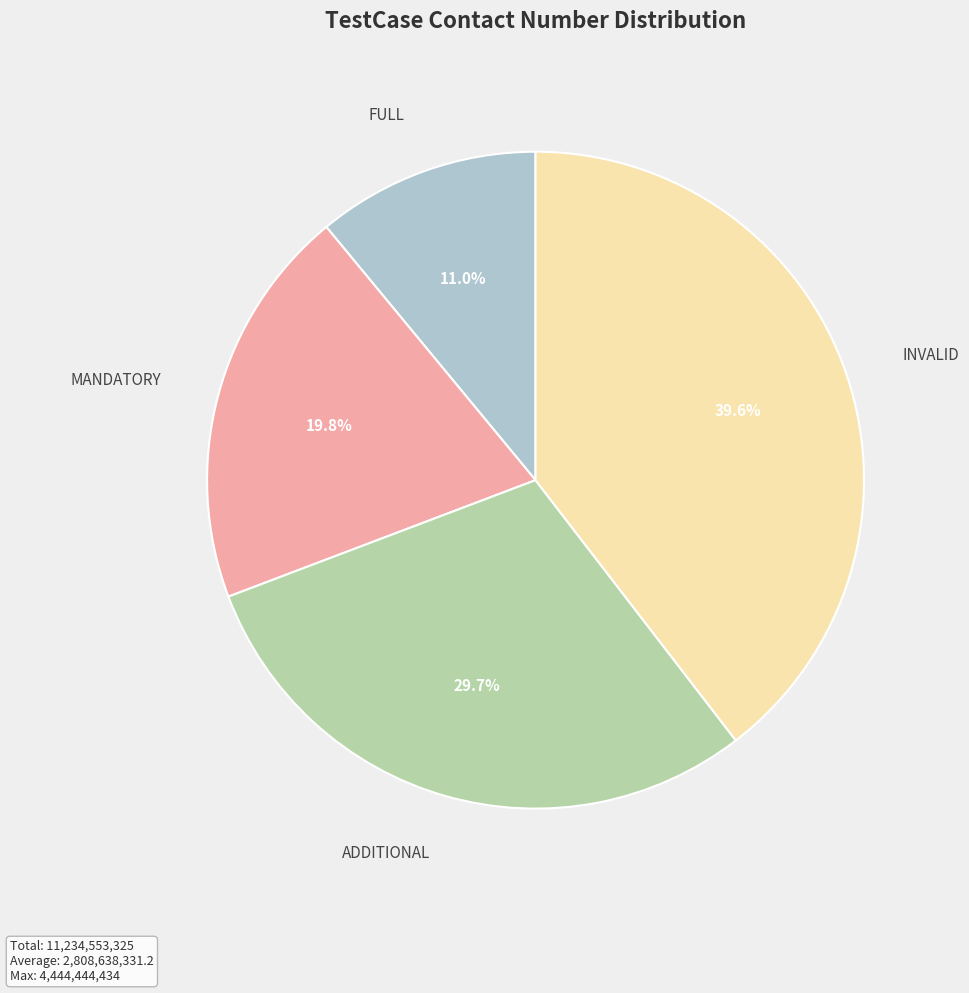

To the nearest percent, what is the average slice percentage?

25%